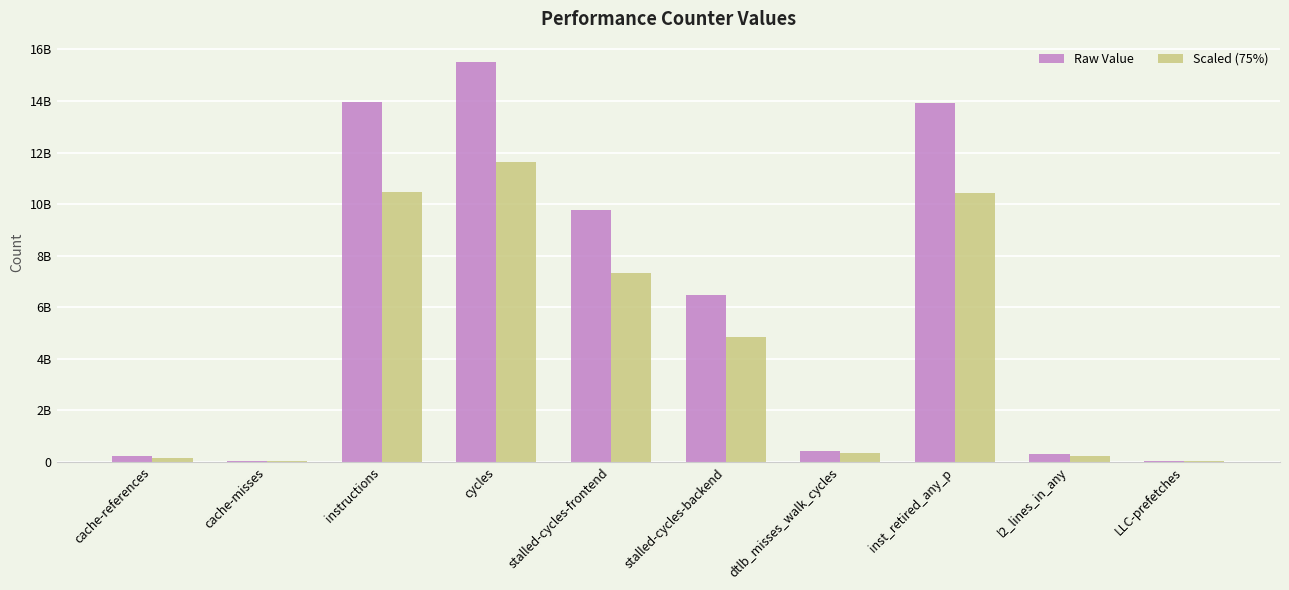

At which label does Scaled (75%) reach its peak?

cycles